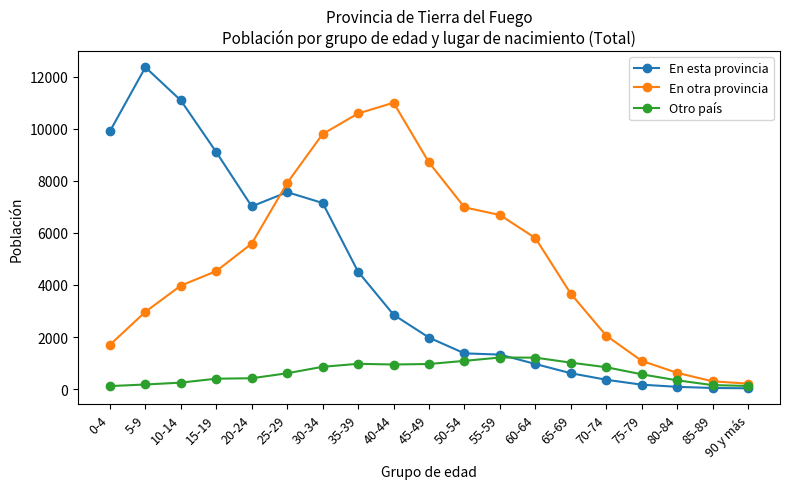

What is the sum of the En otra provincia values at 90 y más and 45-49?

8917